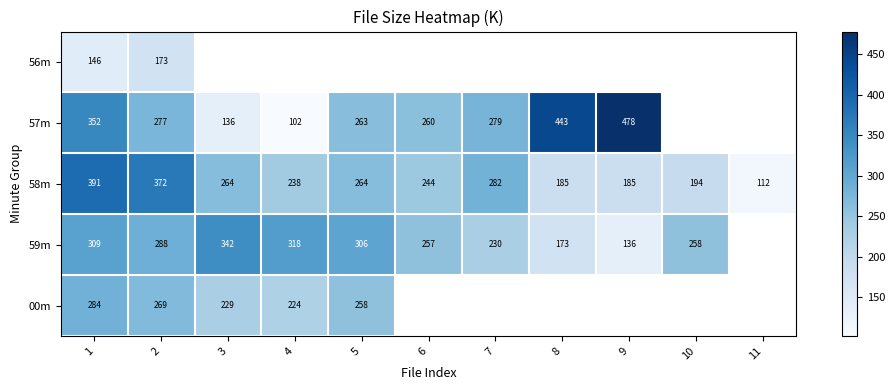

At how many categories does at least one series exceed 115?

10